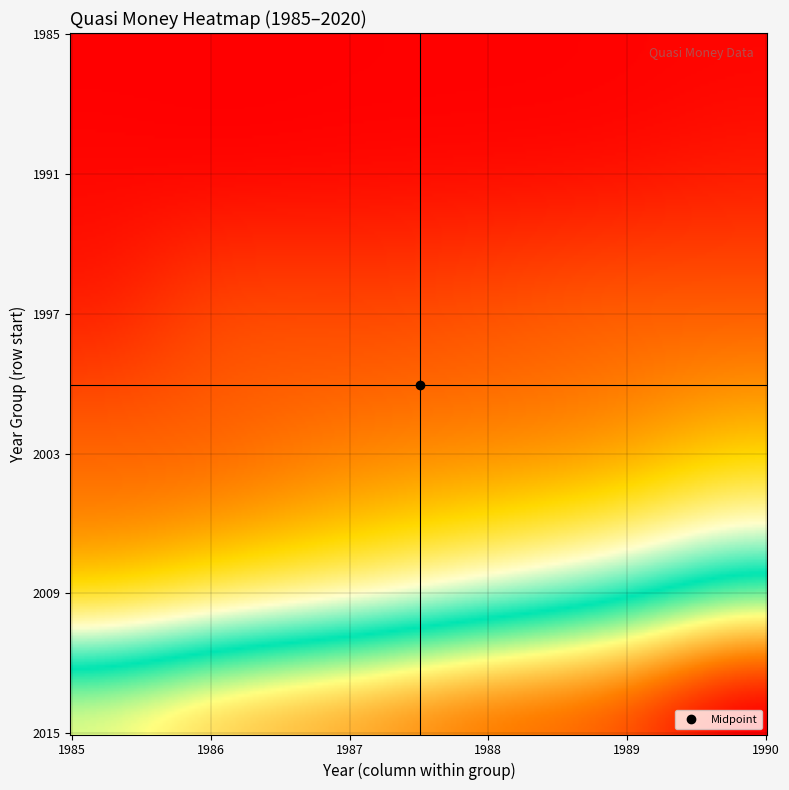

What is the minimum value shown in the chart?

13049.0